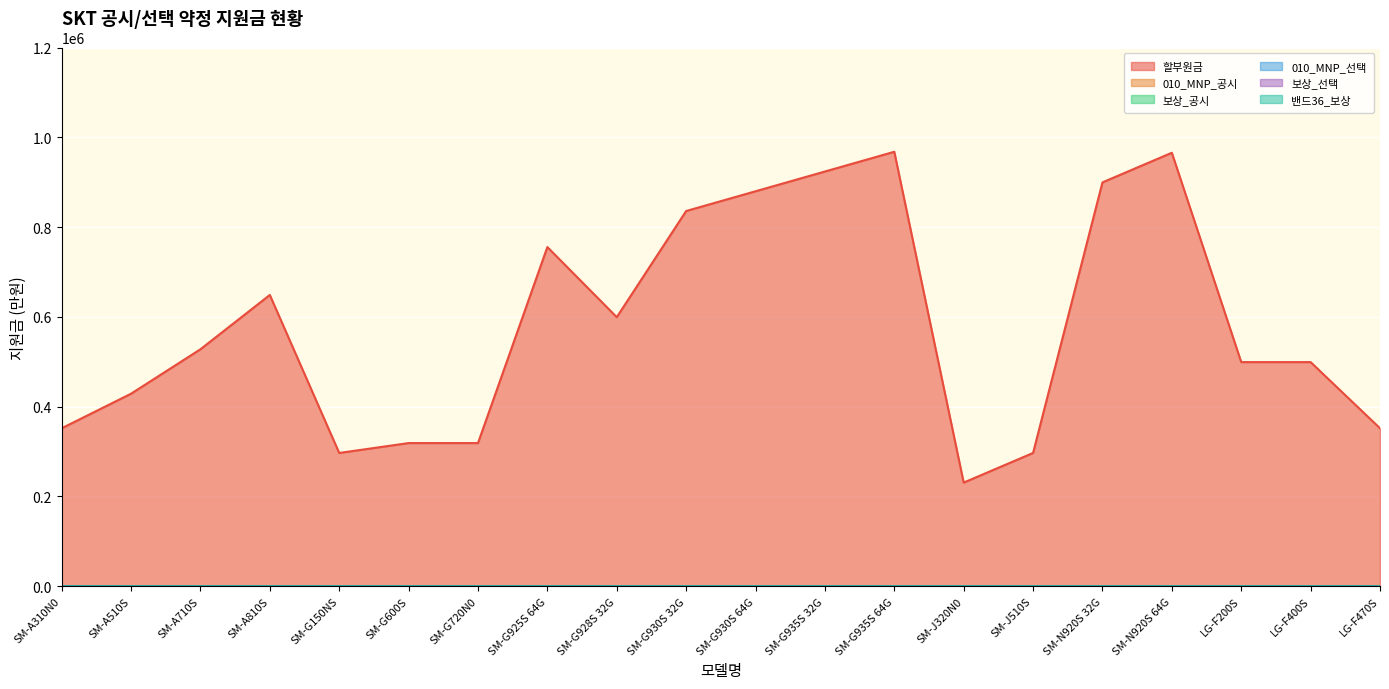

What is the maximum value for 보상_선택?

19.2